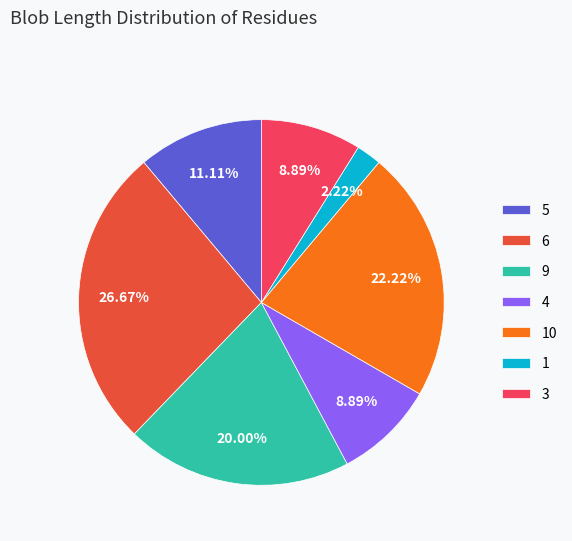

Between 1 and 3, which is larger?

3